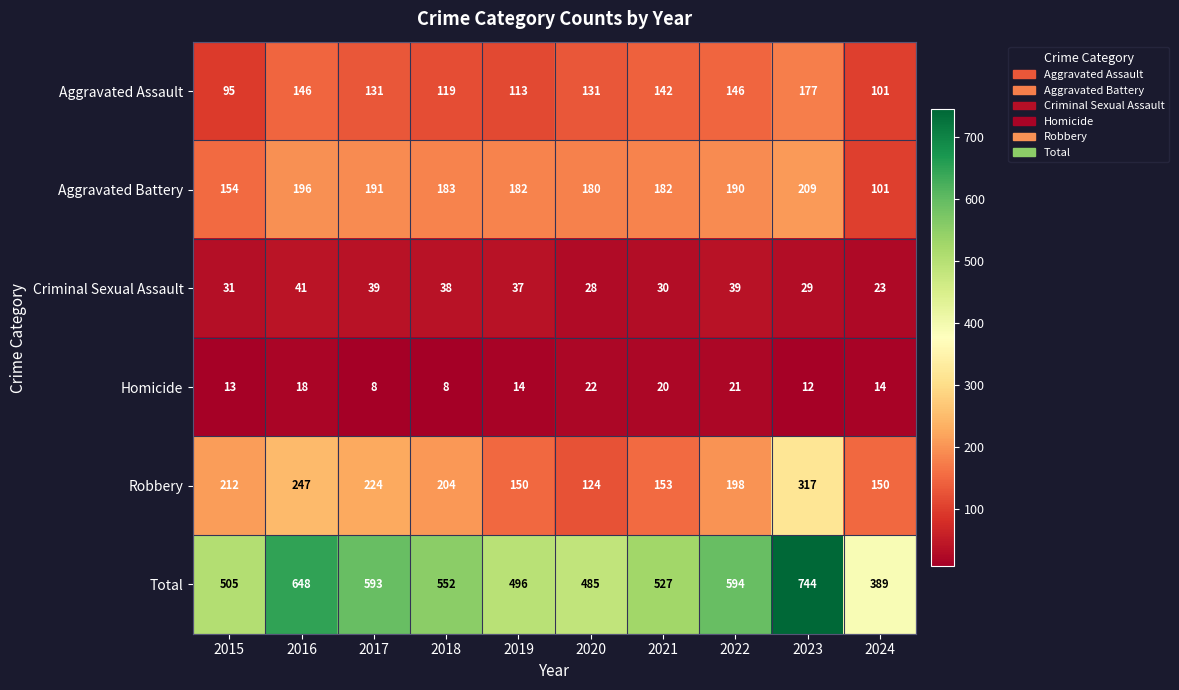

What is the maximum value shown in the chart?

744